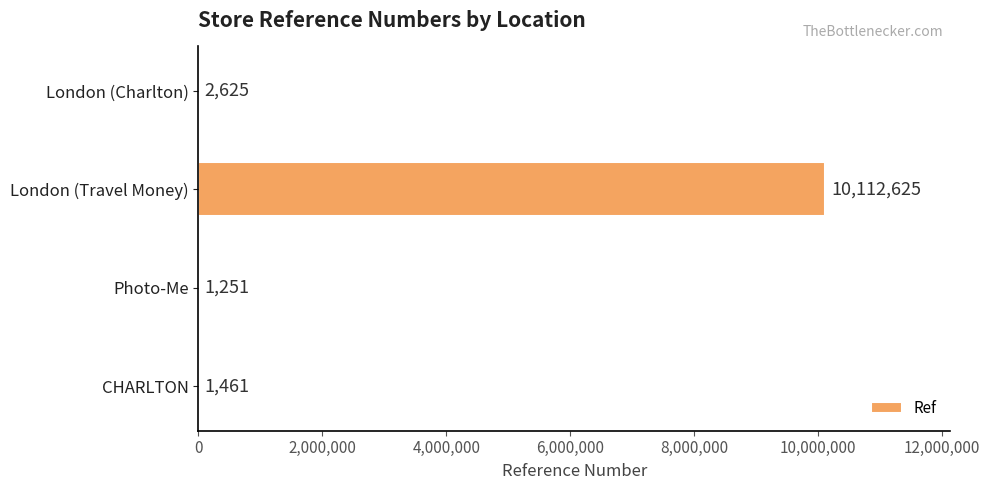

What is the sum of the values at London (Charlton) and CHARLTON?

4086